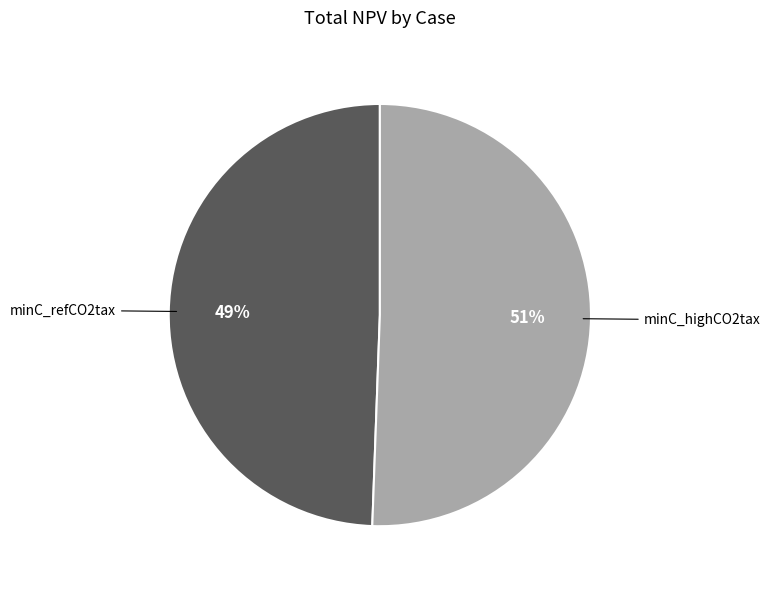

To the nearest percent, what is the average slice percentage?

50%